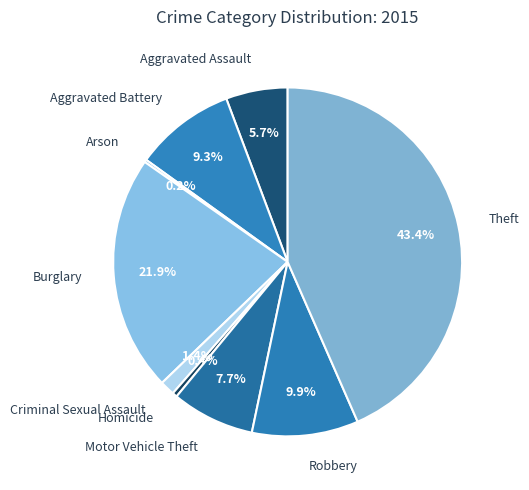

True or false: Robbery accounts for 10% of the total.

True